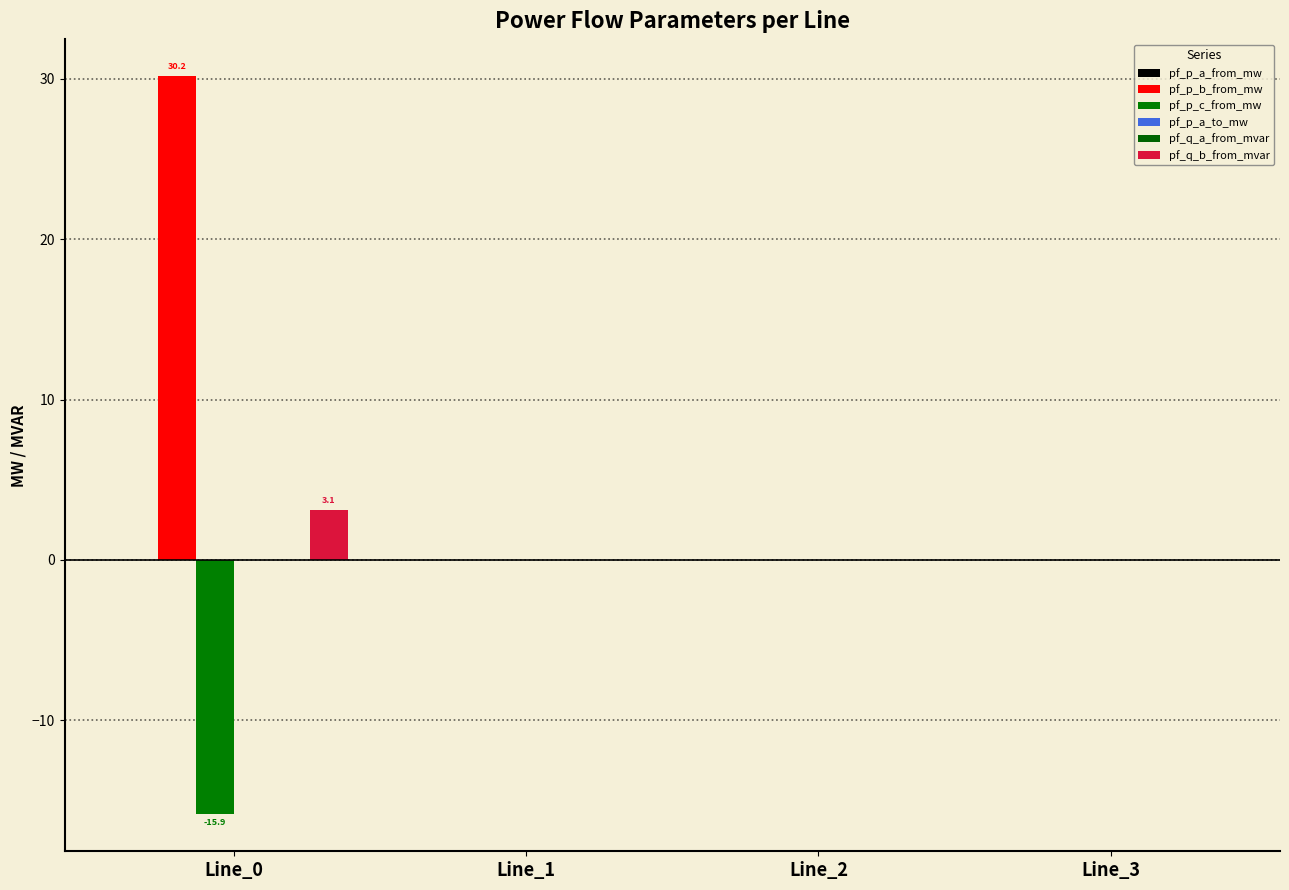

Which series has the widest spread of values?

pf_p_b_from_mw